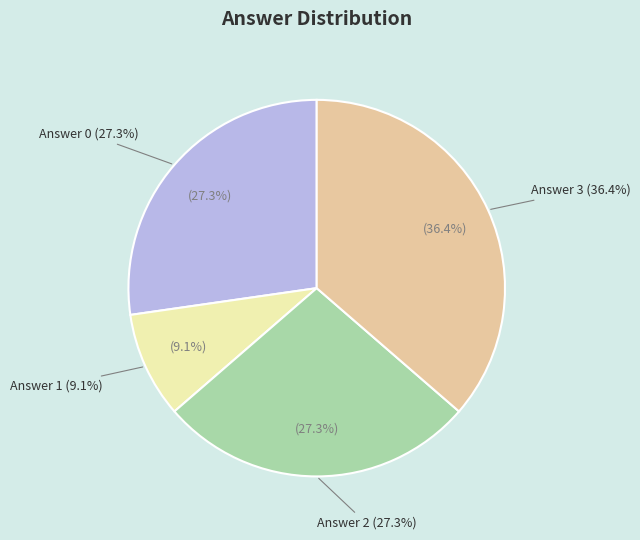

What percentage is the Answer 2 slice, to the nearest percent?

27%